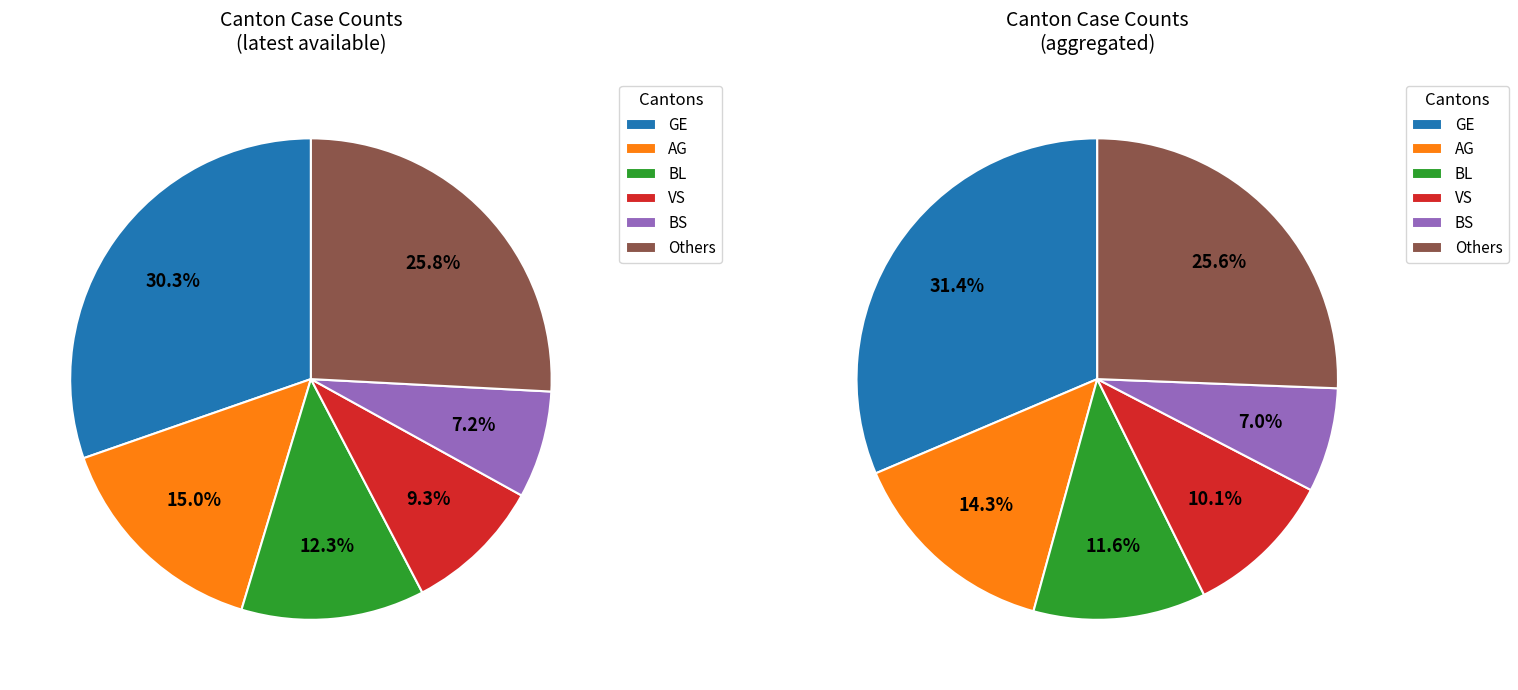

The LU slice represents 10% of the pie. True or false?

False